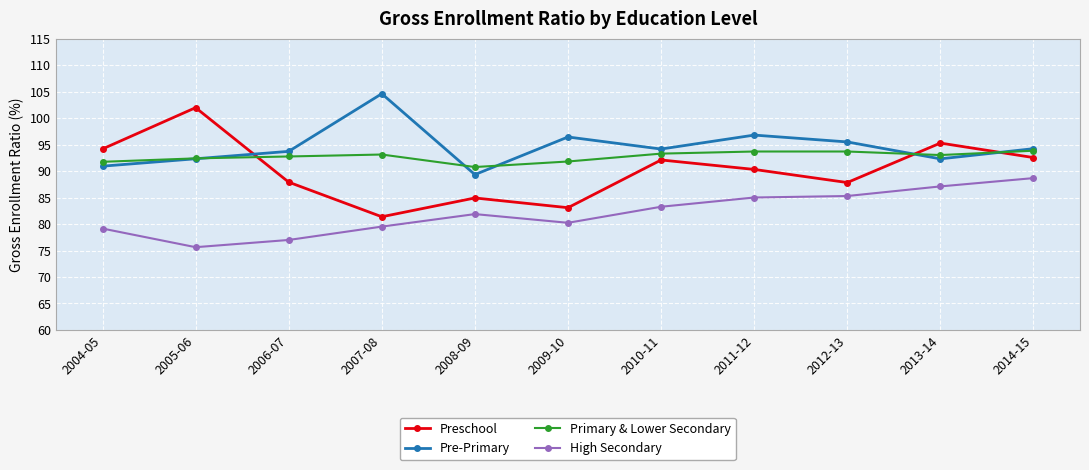

At which label does Preschool first exceed 90?

2004-05